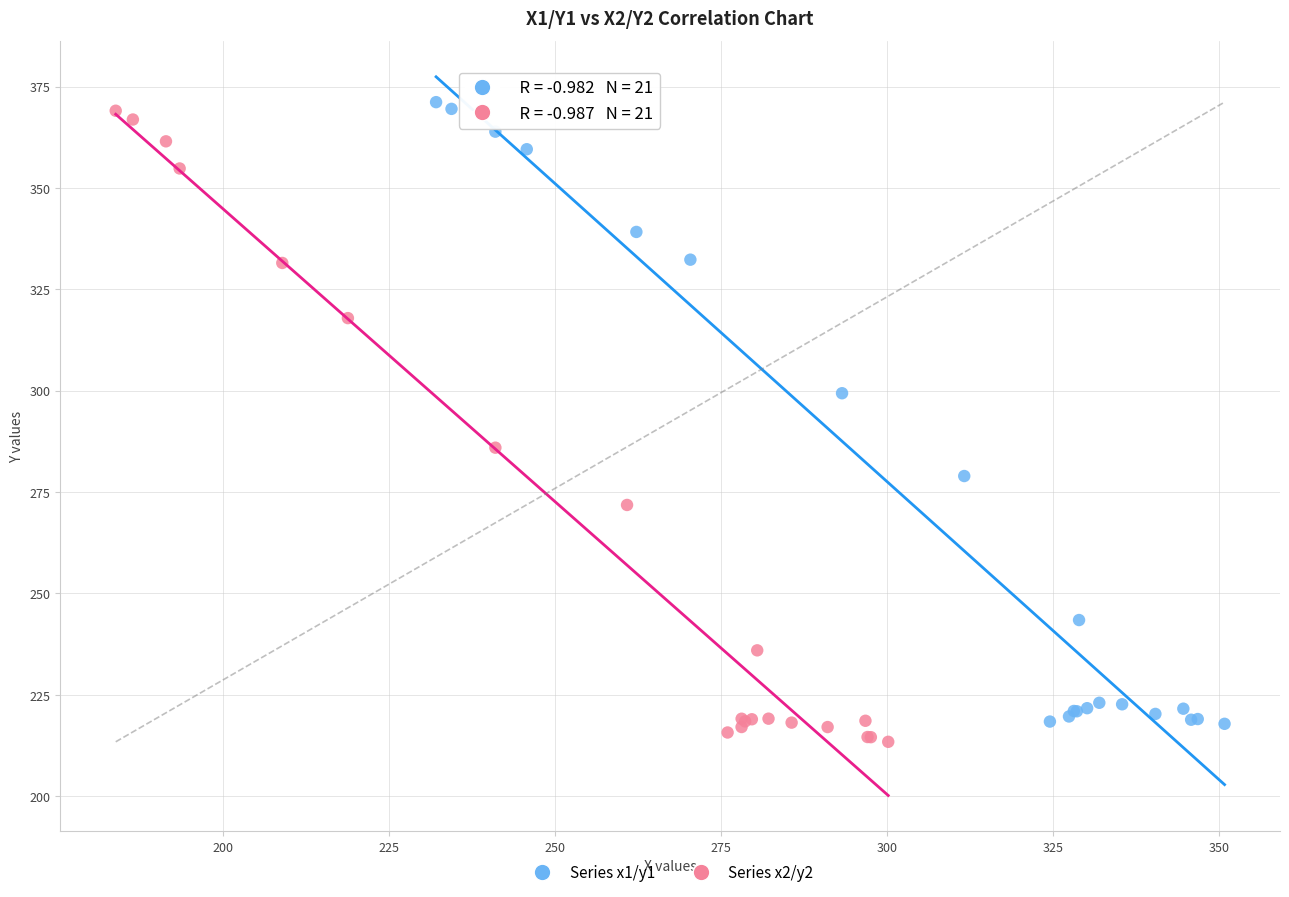

Which series has the largest Y range (max minus min)?

Series x2/y2